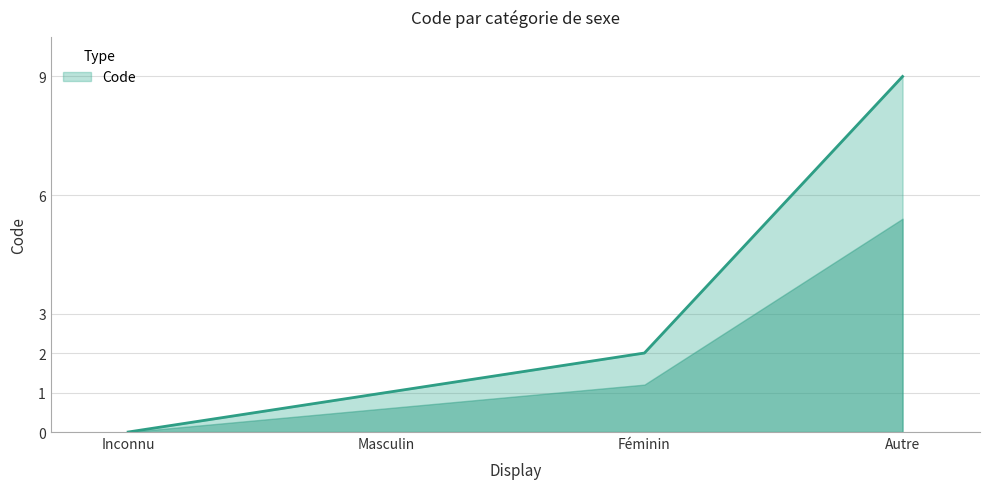

Which label corresponds to the smallest value in the chart?

Inconnu